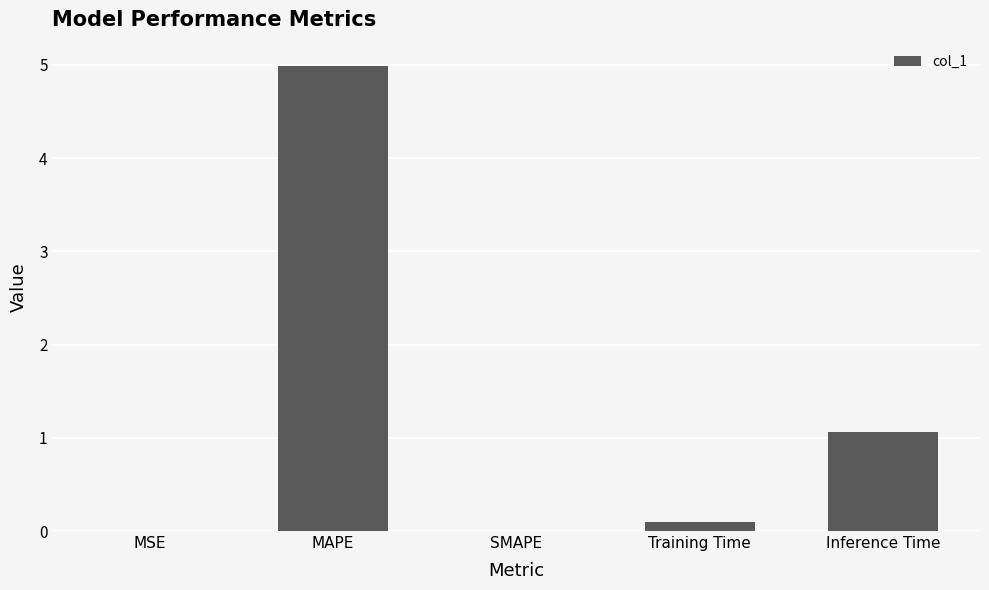

What is the greatest value displayed?

5.0